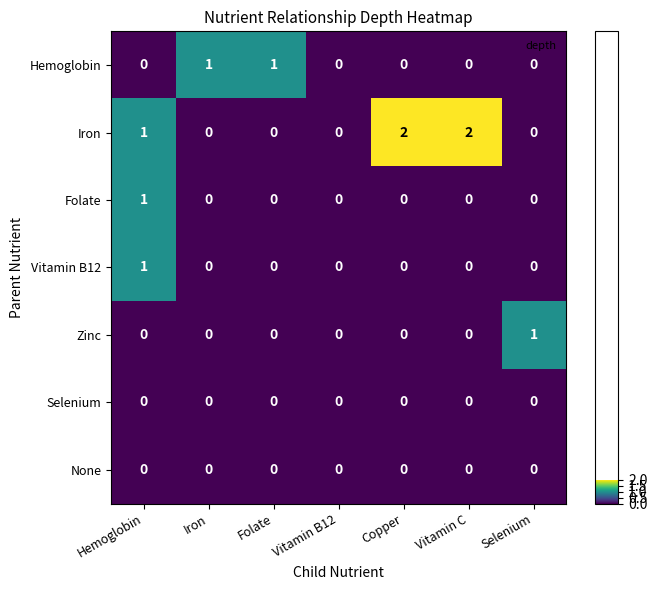

What is the difference between the highest and lowest values at Hemoglobin?

1